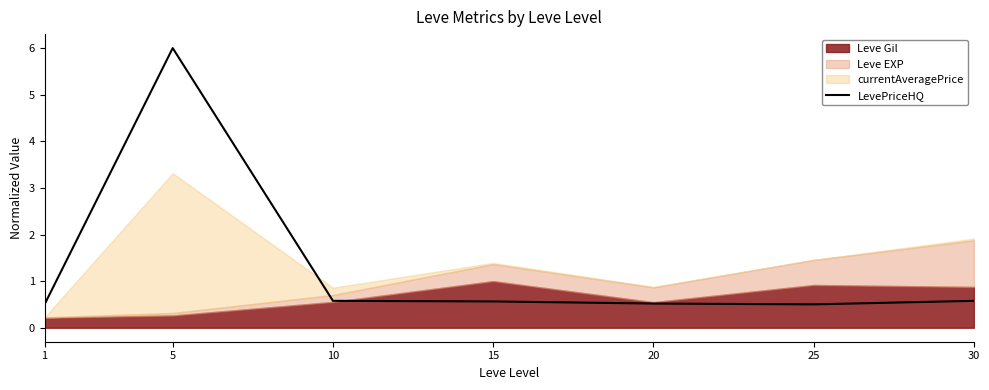

True or false: the data shows 1.7 at 5.

False